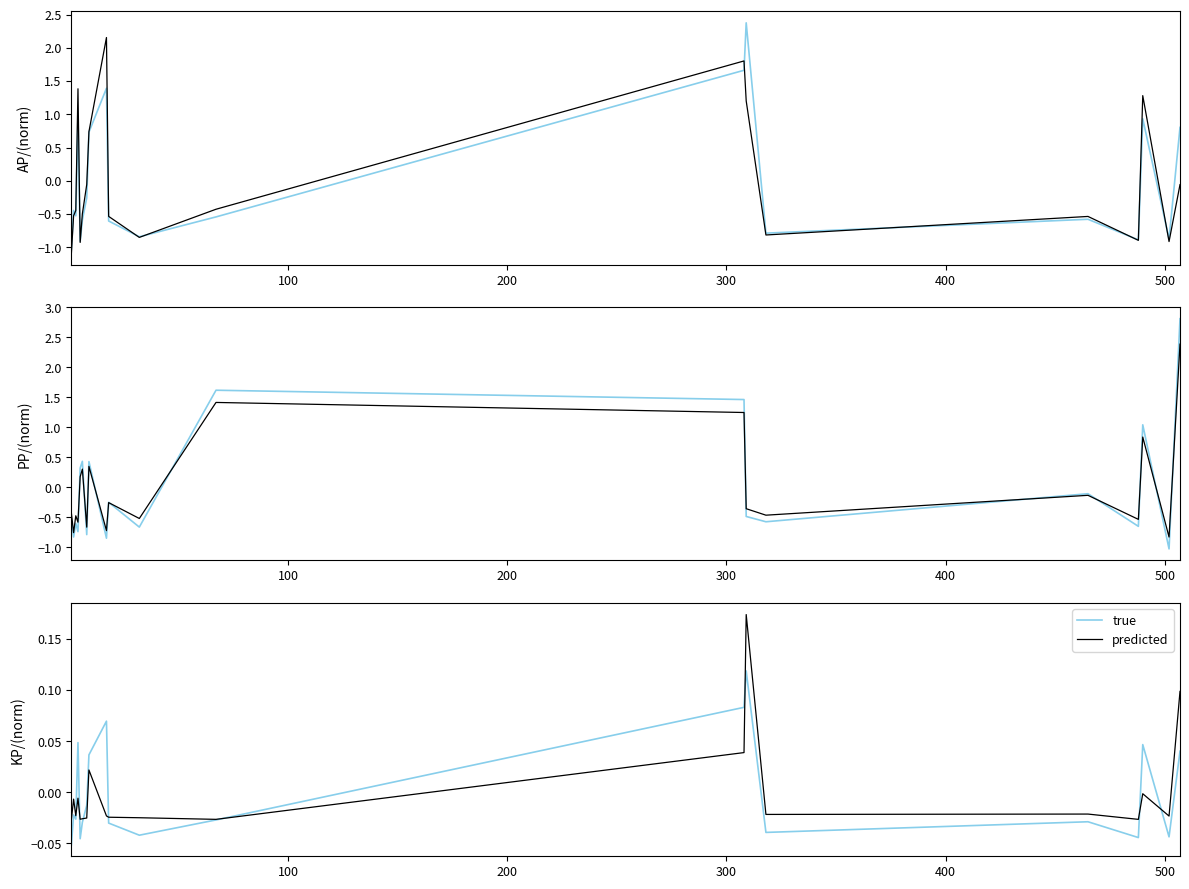

How many lines are shown in the chart?

6